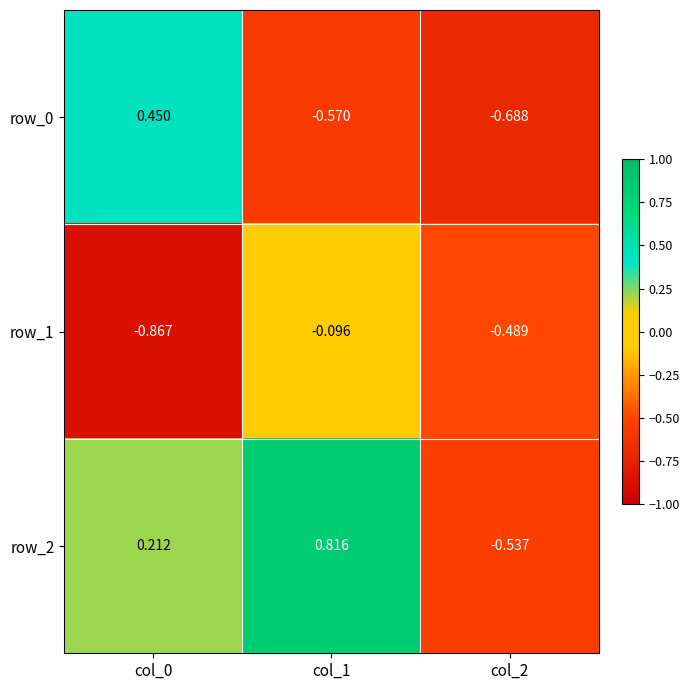

Is the value of row_1 at col_2 greater than the value of row_2 at col_2?

Yes